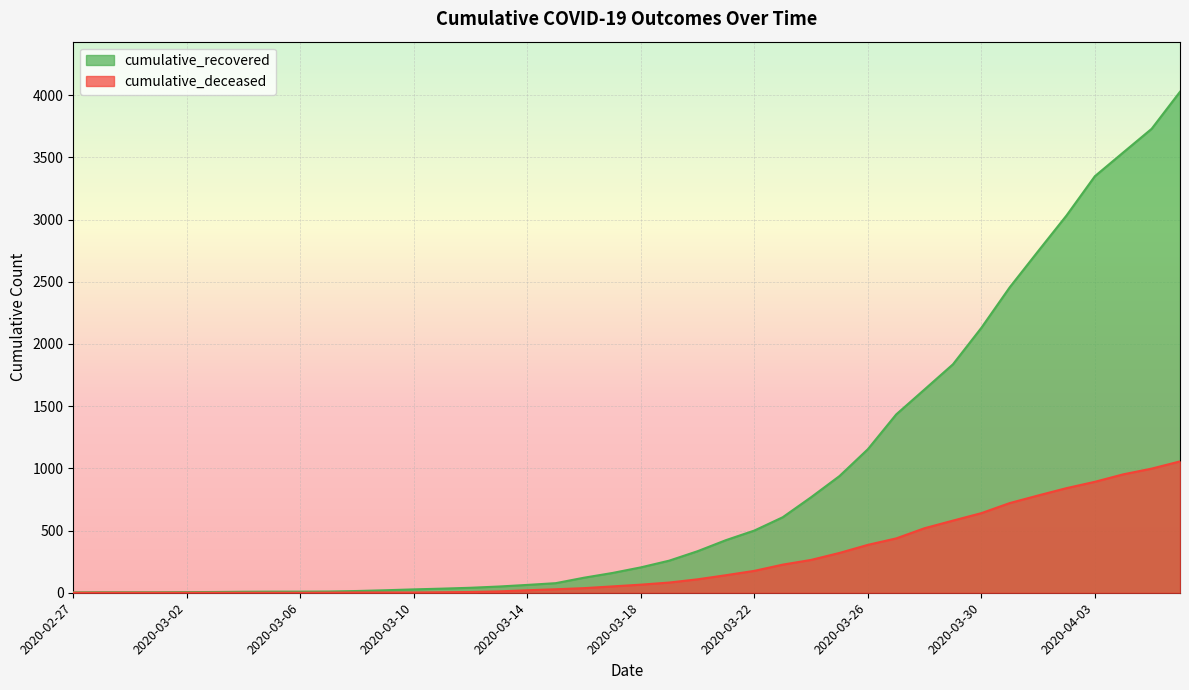

True or false: cumulative_deceased has more than 2 interior local peaks.

False